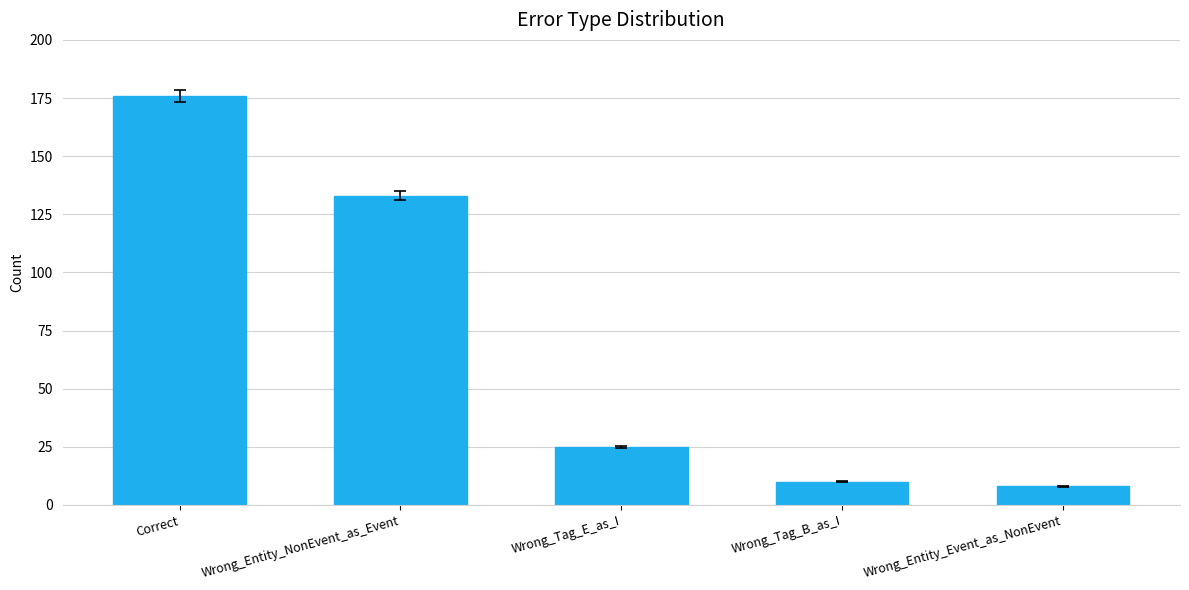

How many categories are shown in the chart?

5